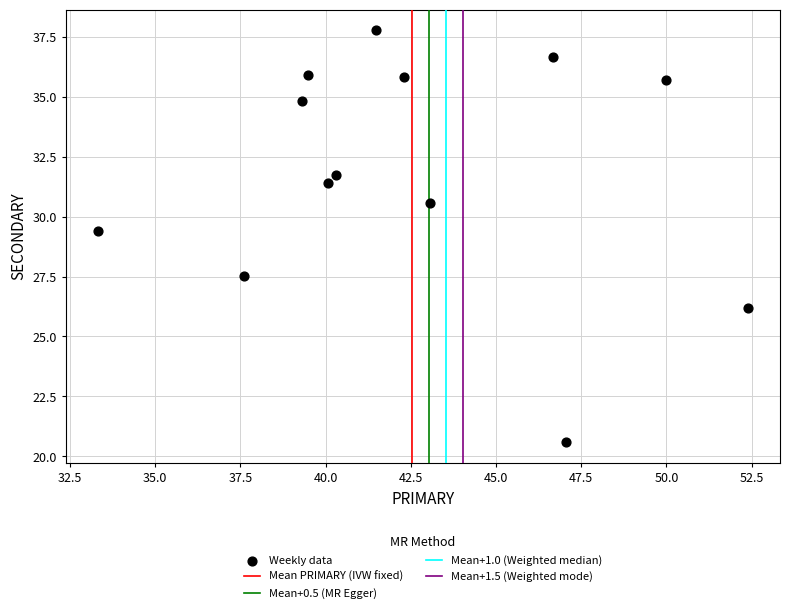

What is the range of X values (max minus min)?

19.0